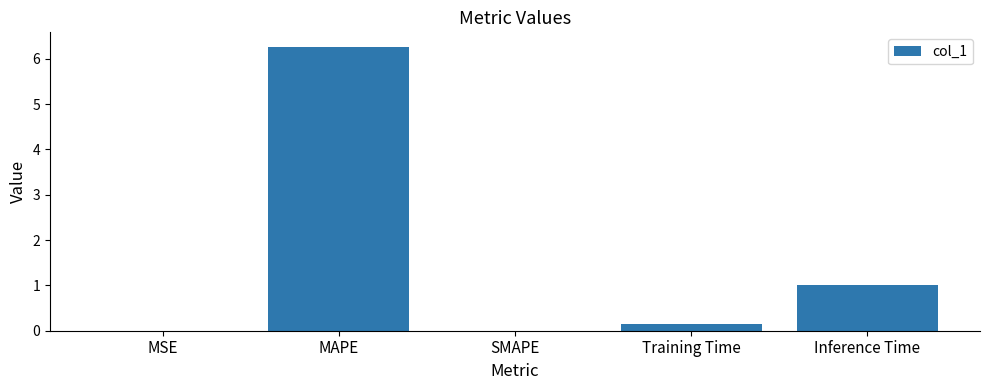

Which label corresponds to the largest value in the chart?

MAPE